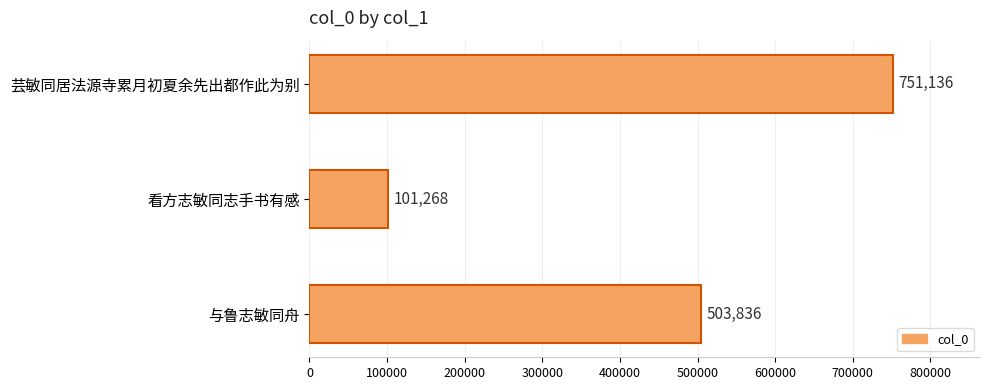

Reading top to bottom, list all the values displayed in this chart.

芸敏同居法源寺累月初夏余先出都作此为别=751136	看方志敏同志手书有感=101268	与鲁志敏同舟=503836